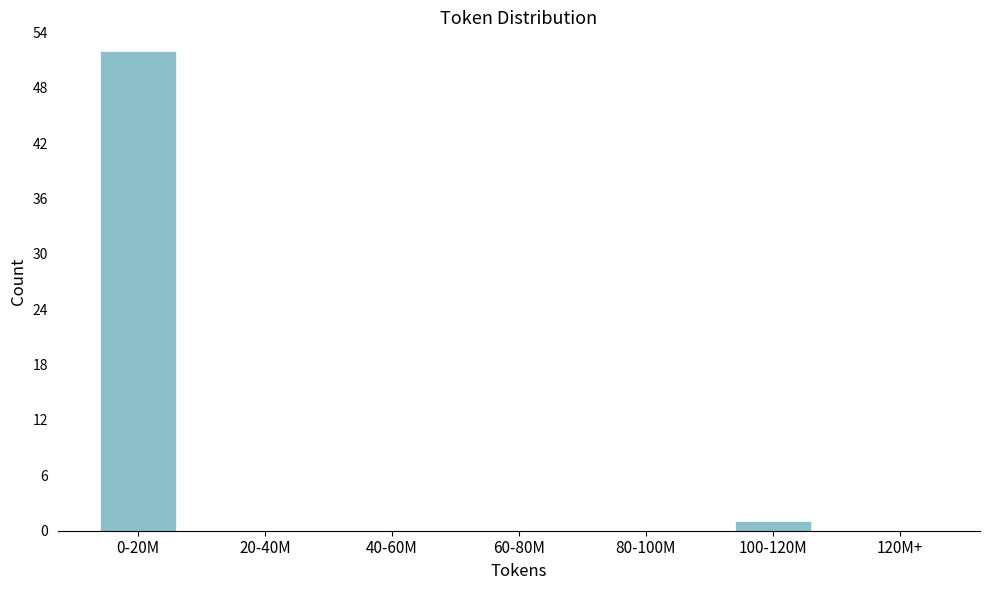

Reading right to left, transcribe all the data shown in this chart.

120M+=0	100-120M=1	80-100M=0	60-80M=0	40-60M=0	20-40M=0	0-20M=52